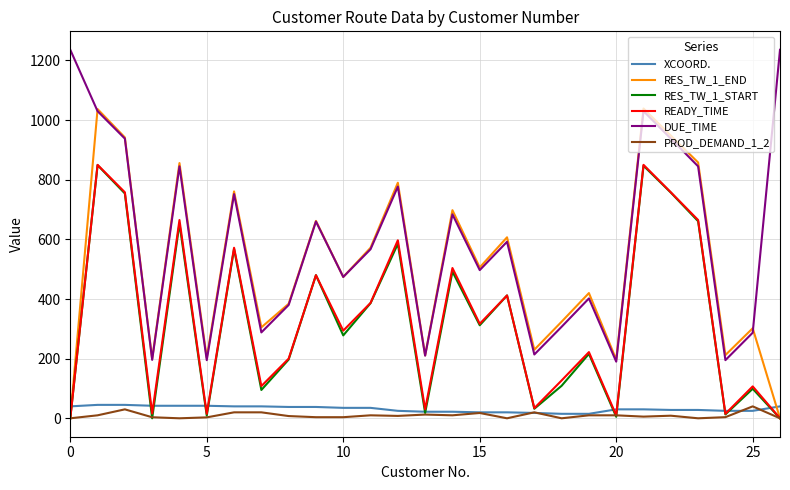

True or false: PROD_DEMAND_1_2 and DUE_TIME cross at least once.

False